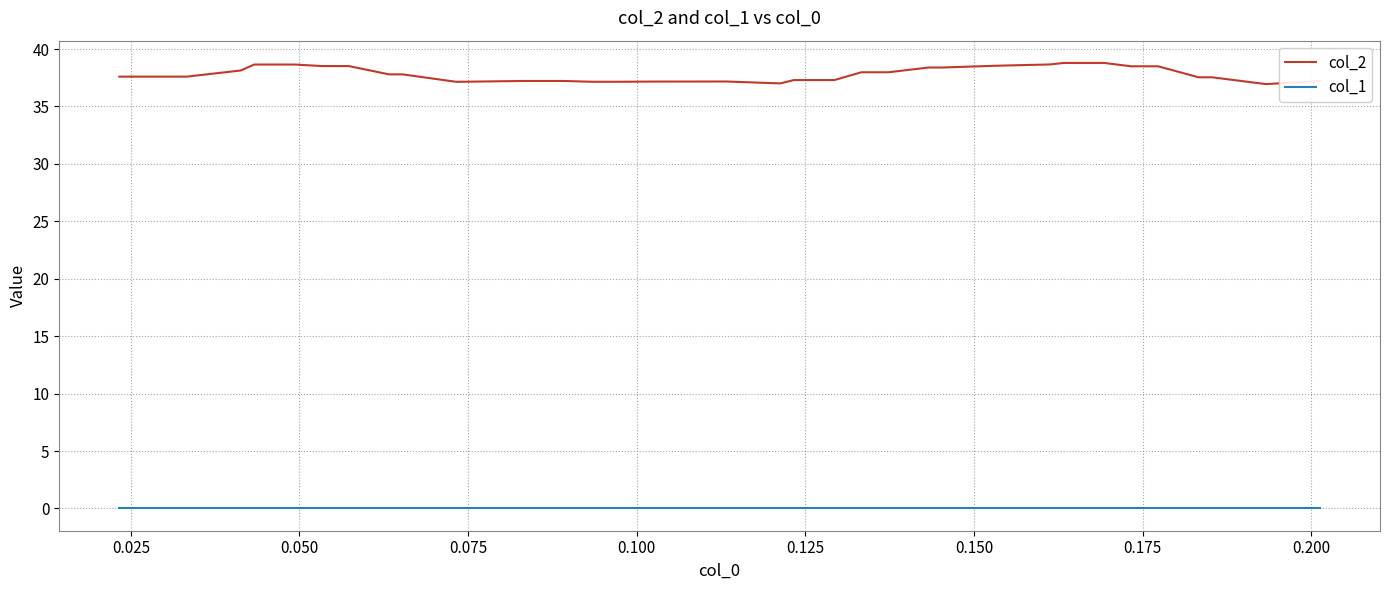

Which series has the largest total across all categories?

col_2